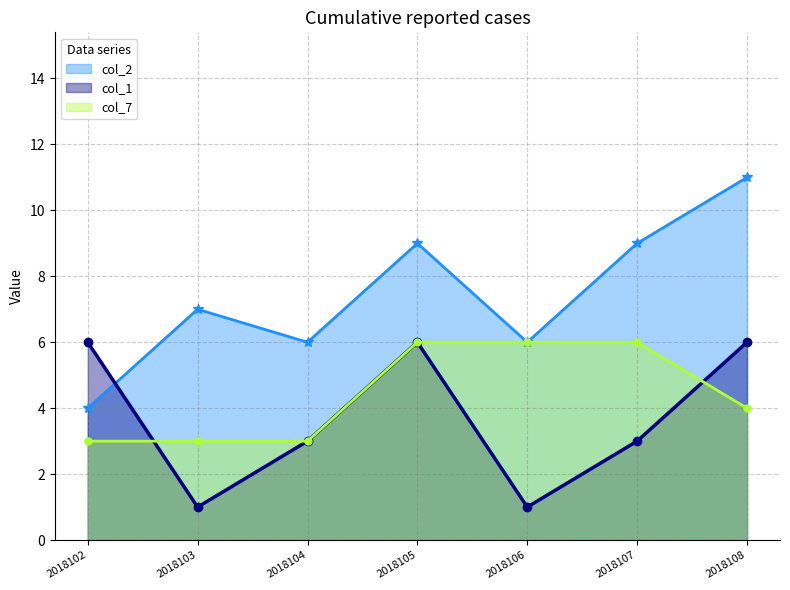

What value does the col_7 series have at 2018105?

6